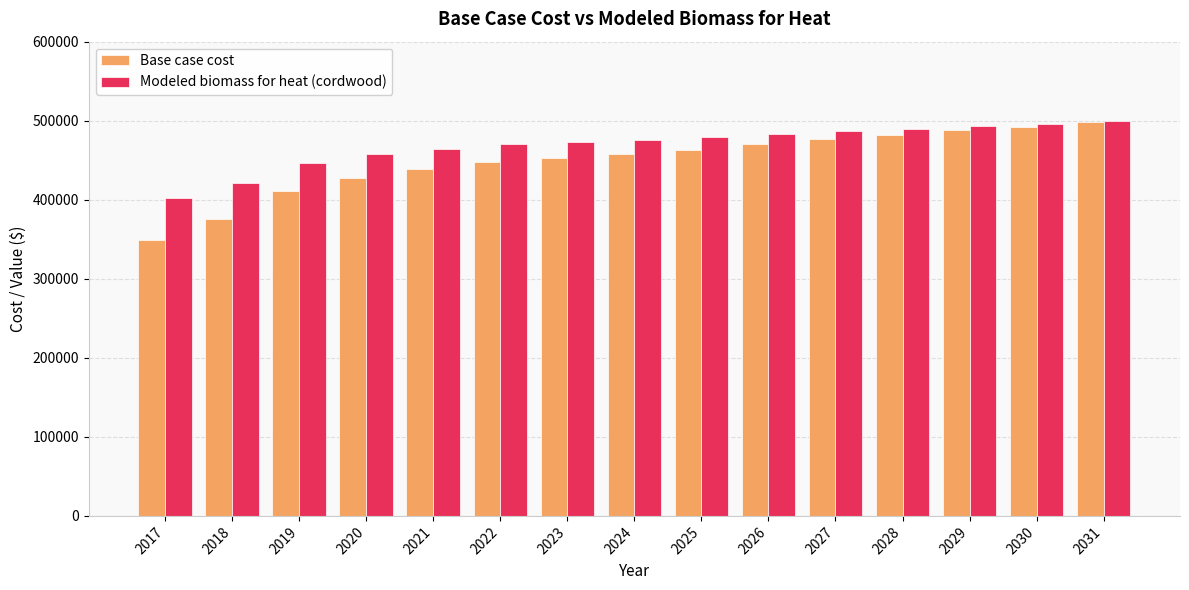

How many bars are there in total?

30